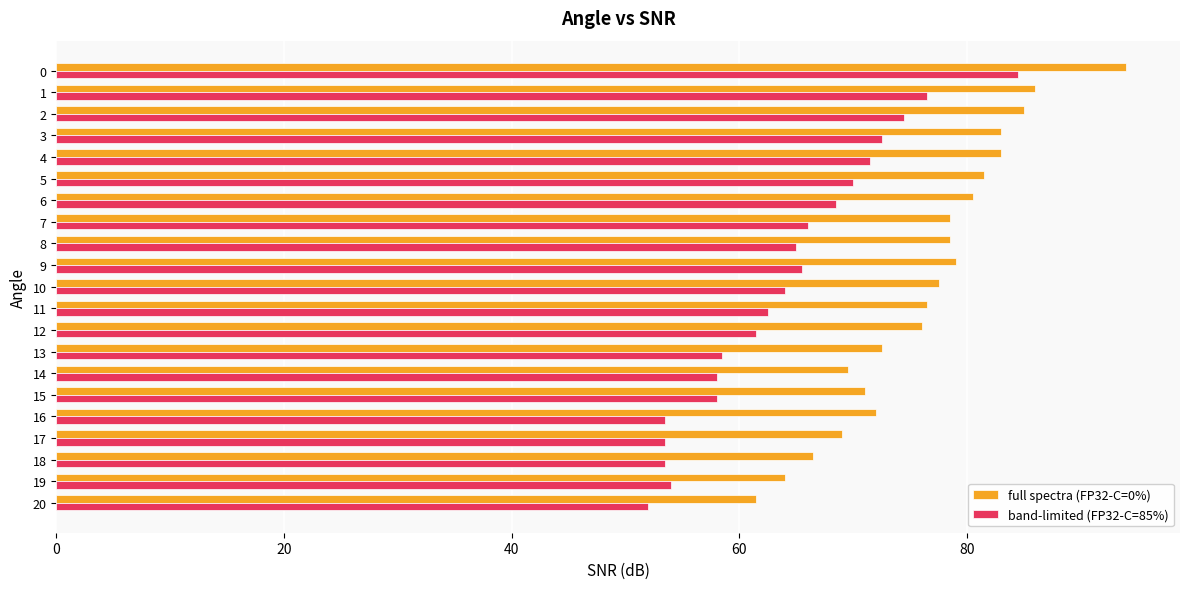

Which series has the largest total across all categories?

full spectra (FP32-C=0%)